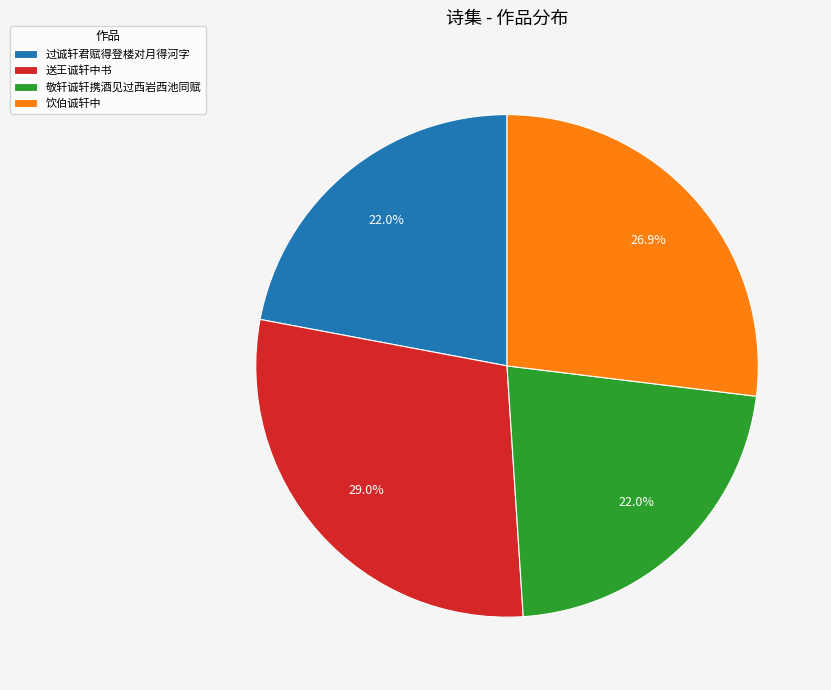

Does 敬轩诚轩携酒见过西岩西池同赋 represent more than half of the total?

No